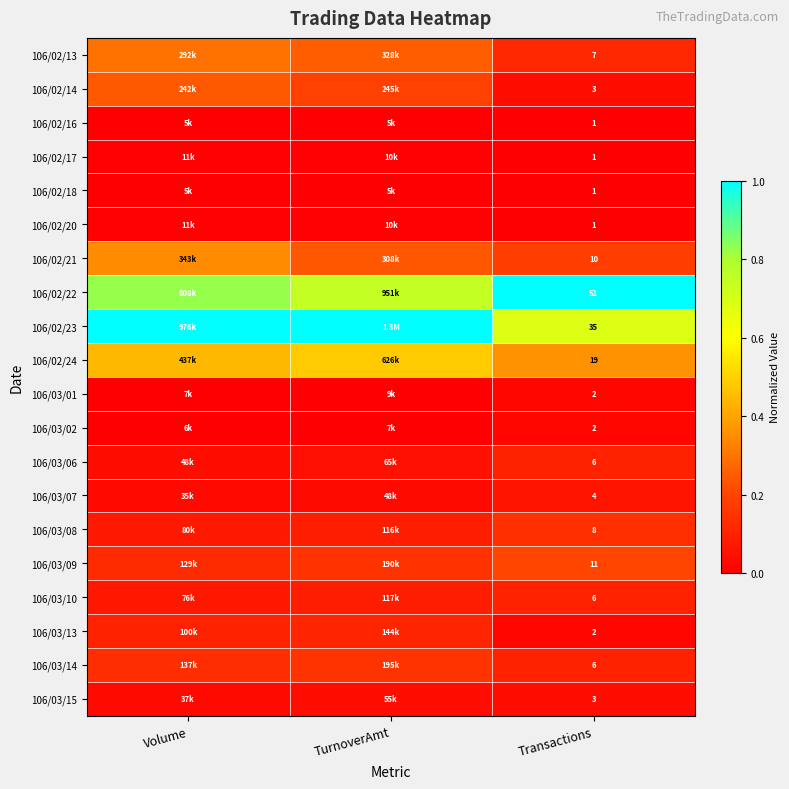

What is the spread (max minus min) of values at TurnoverAmt?

1.0